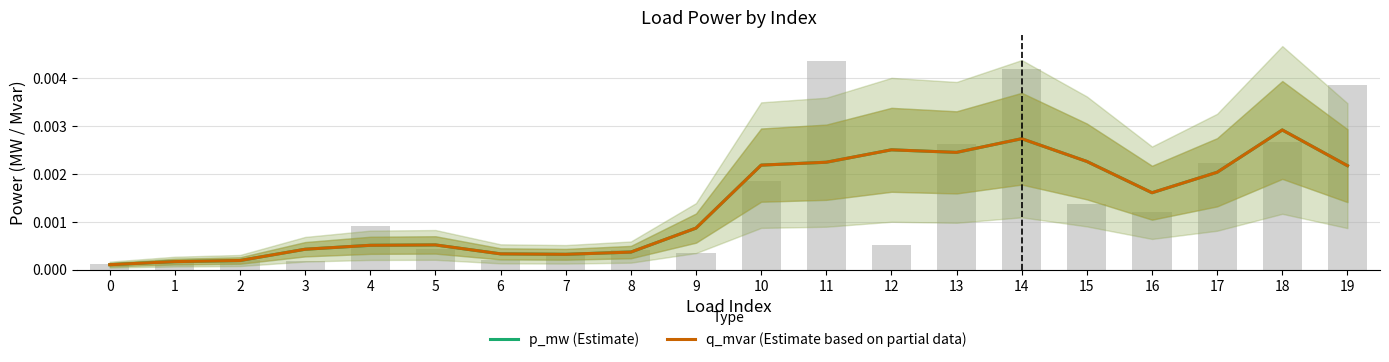

Is the value of q_mvar (Estimate based on partial data) at 7 greater than the value of p_mw (Estimate) at 2?

Yes